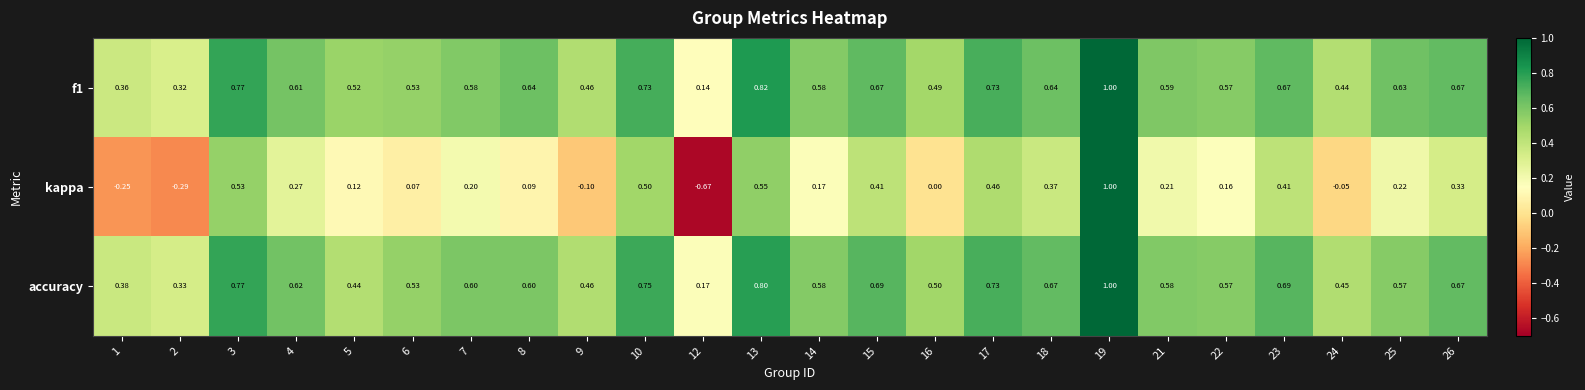

Which series has the widest spread of values?

kappa